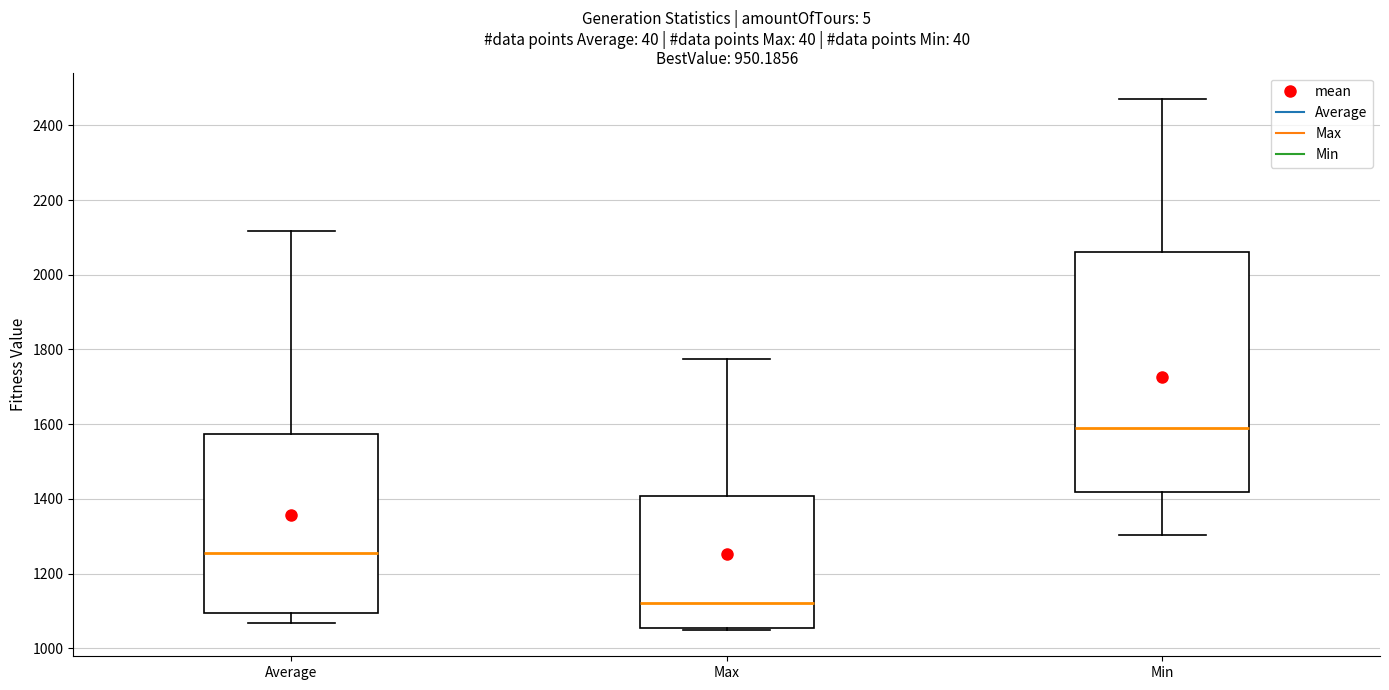

Reading left to right, read every box against the y-axis: the position of its median line, the range the box covers, and the ends of its whiskers. The values are not printed on the chart, so give them approximately, as read against the axis.

Average: median 1260, box 1100 to 1580, whiskers 1060 to 2120
Max: median 1120, box 1060 to 1400, whiskers 1040 to 1780
Min: median 1580, box 1420 to 2060, whiskers 1300 to 2460